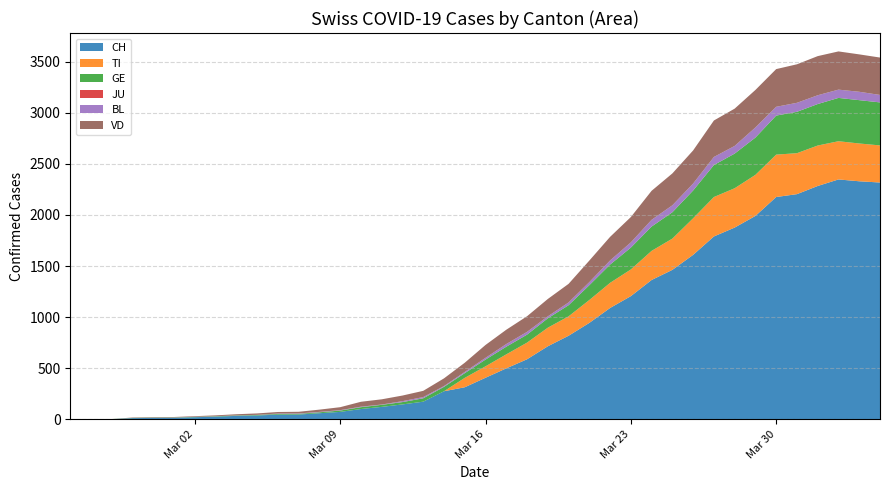

Reading left to right, what are all the values shown in this chart?

CH: 0	1	2	12	14	15	21	26	34	38	46	47	60	73	101	122	146	173	275	314	407	499	588	715	818	944	1090	1206	1364	1463	1610	1790	1877	1991	2176	2204	2284	2348	2330	2318
TI: 0	0	0	0	0	0	0	0	0	0	0	0	0	0	0	0	0	0	0	92	112	137	163	182	190	224	246	261	285	306	358	386	385	402	415	401	396	374	370	363
GE: 0	1	1	2	3	3	3	4	4	5	7	7	9	13	18	20	23	33	43	46	66	75	78	92	109	145	179	214	238	258	272	313	339	365	382	405	406	424	424	421
JU: 0	0	0	0	0	0	0	0	0	0	0	0	0	0	0	0	0	0	0	0	0	0	0	0	0	0	0	0	0	0	0	0	0	0	0	0	0	0	0	0
BL: 0	0	0	0	1	1	1	1	1	1	4	4	4	4	5	3	9	12	8	12	17	26	27	19	27	30	40	51	66	68	68	79	75	99	86	88	86	81	82	73
VD: 0	0	0	4	4	4	6	8	11	14	15	16	22	29	48	51	55	61	75	90	126	140	153	170	182	211	231	248	284	312	324	357	365	367	369	377	383	374	366	366